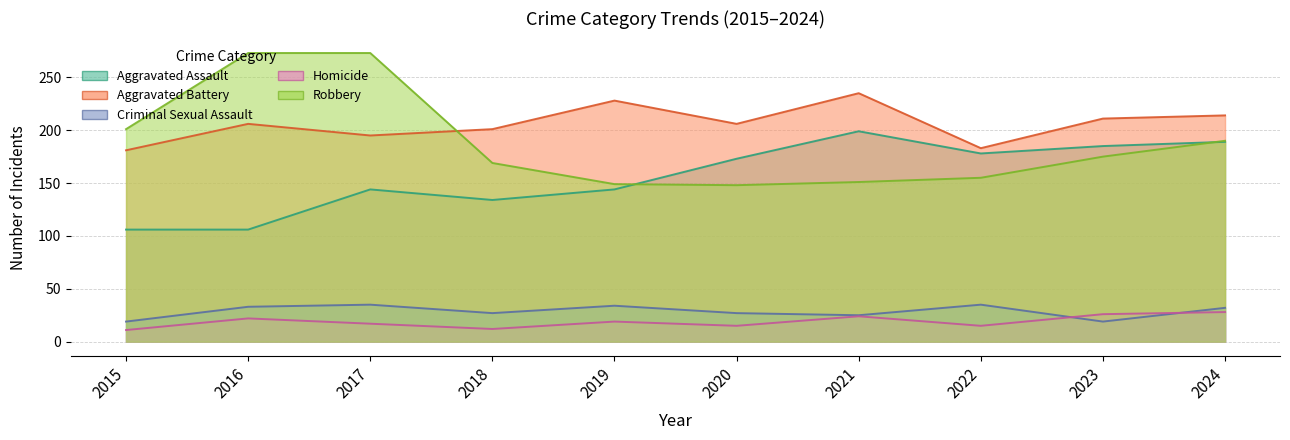

What is the sum of the Aggravated Battery values at 2022 and 2016?

389